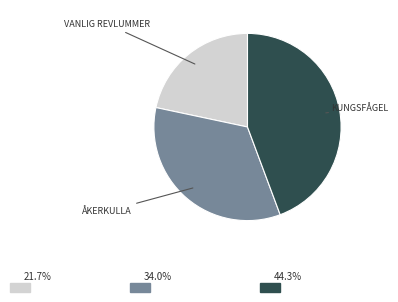

Is there any slice that represents more than half of the pie?

No